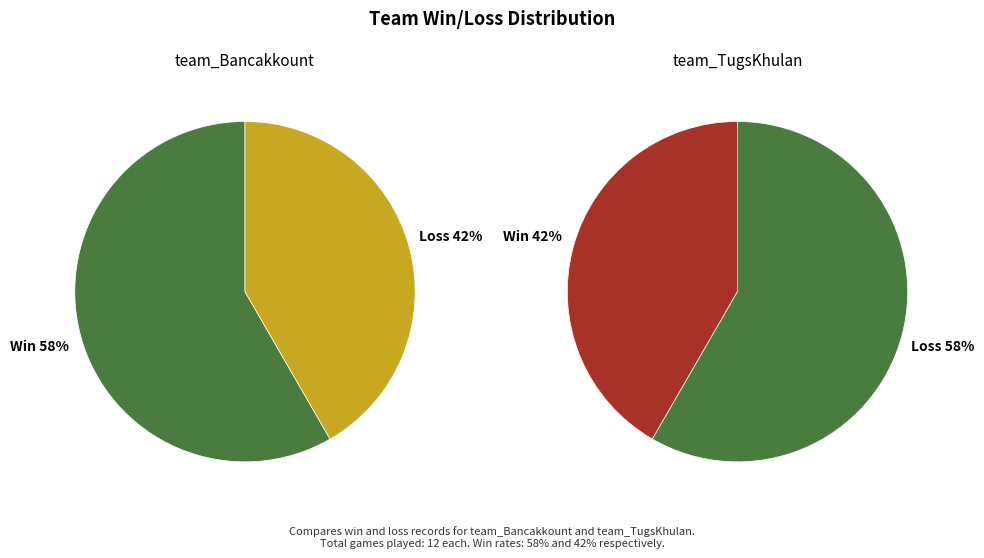

What percentage is the team_TugsKhulan slice, to the nearest percent?

42%